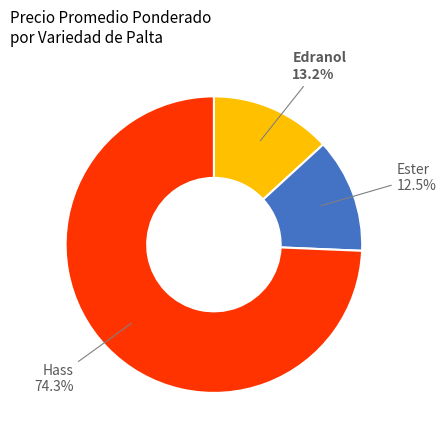

Which slice is the largest?

Hass